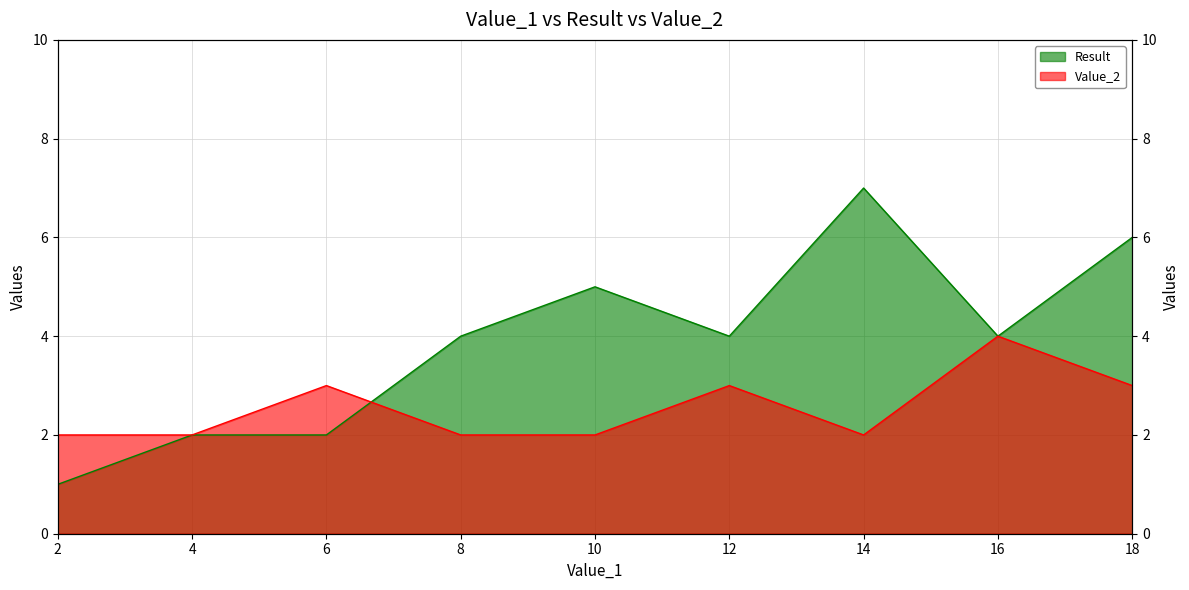

Reading left to right, extract all data points from this chart.

Result: 1	2	2	4	5	4	7	4	6
Value_2: 2	2	3	2	2	3	2	4	3